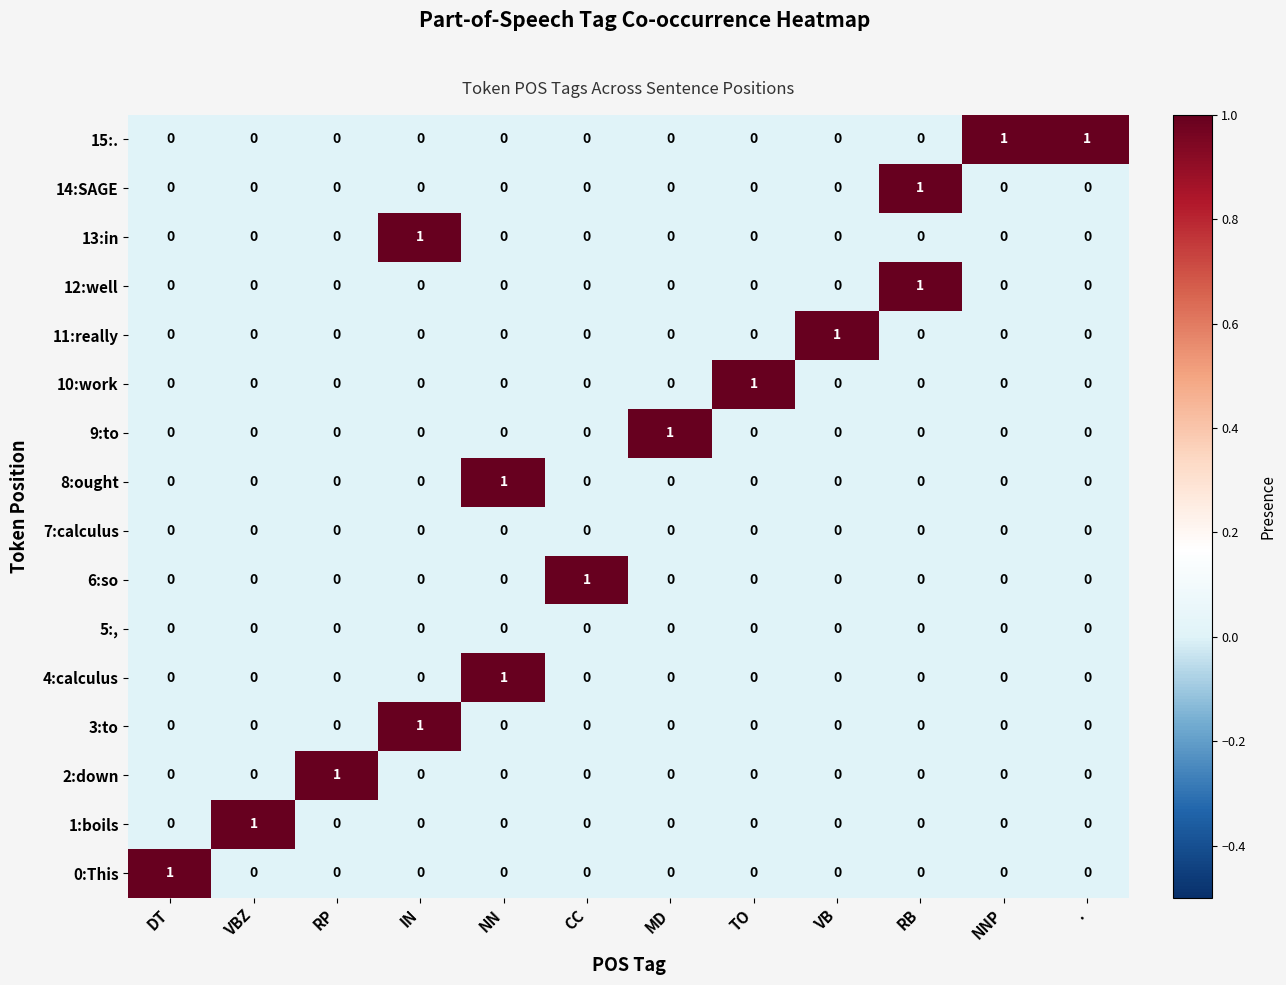

Which series has the largest total across all categories?

15:.